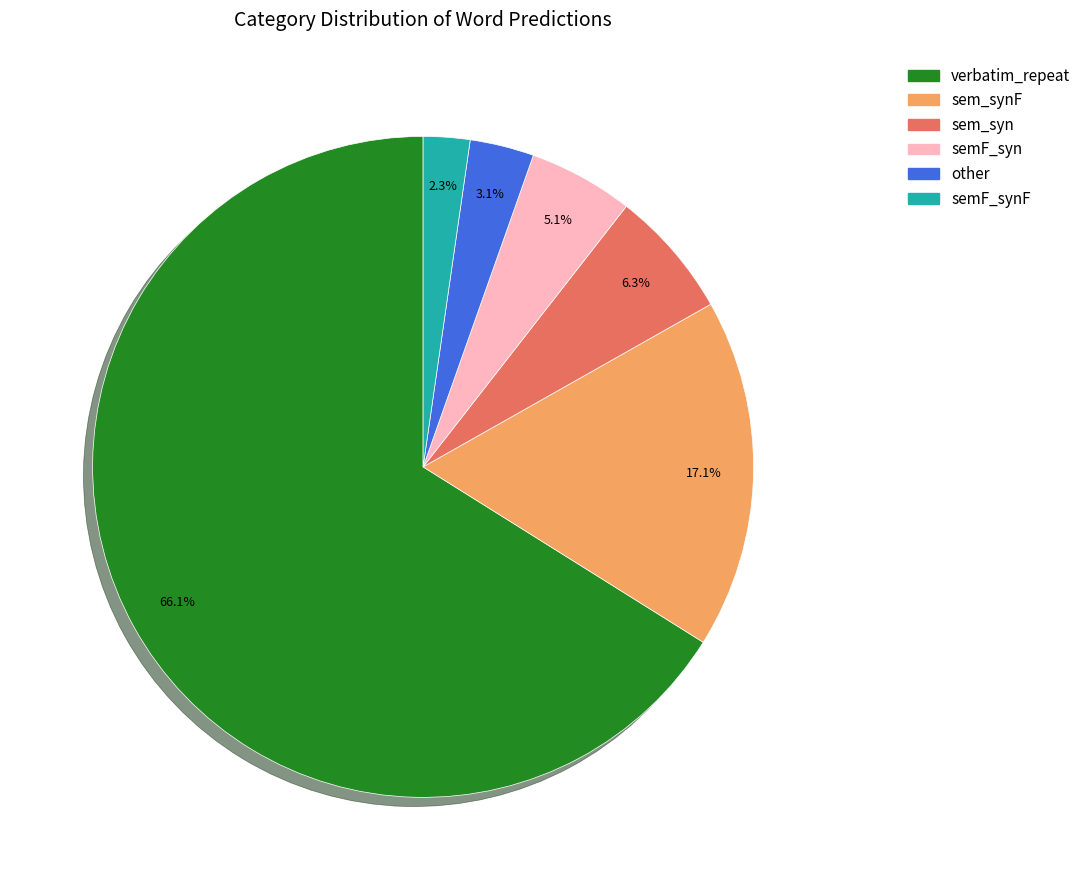

How many slices are in this pie chart?

6